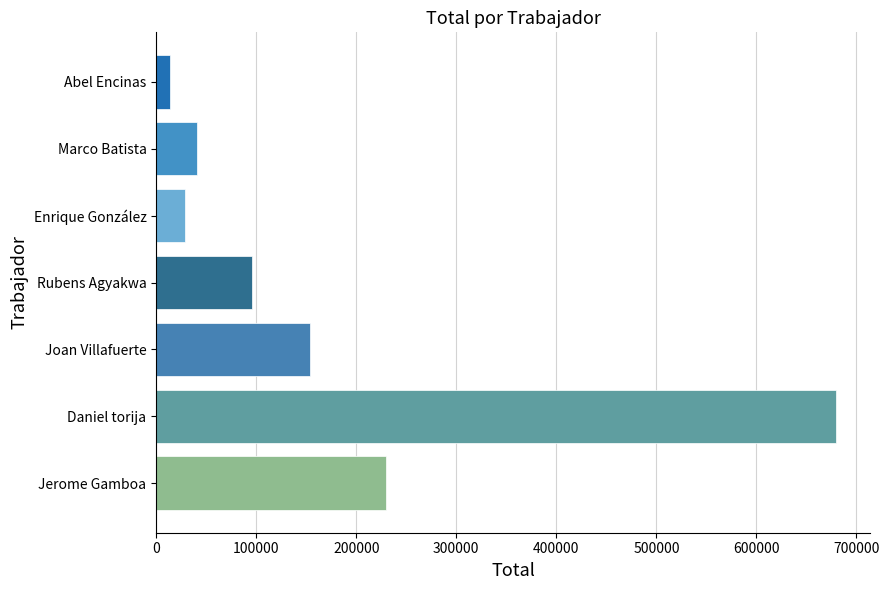

Reading bottom to top, transcribe all the data shown in this chart.

230000	680000	154000	95400	28400	41000	14000